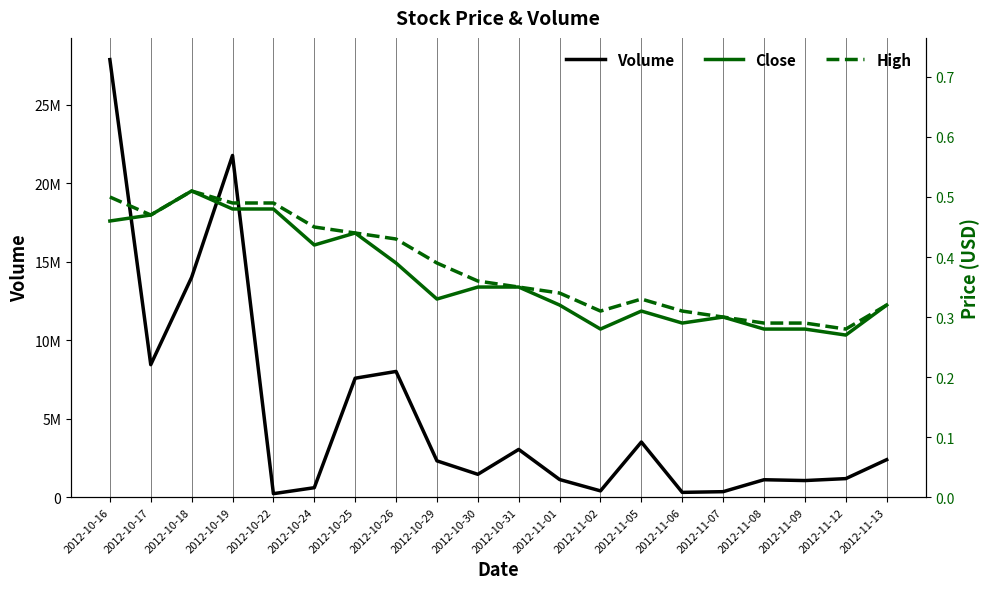

Reading left to right, extract all data points from this chart.

Volume: 2012-10-16=27860700.0	2012-10-17=8436200.0	2012-10-18=14000000.0	2012-10-19=21757400.0	2012-10-22=223000.0	2012-10-24=603000.0	2012-10-25=7574000.0	2012-10-26=8004800.0	2012-10-29=2311800.0	2012-10-30=1455000.0	2012-10-31=3040000.0	2012-11-01=1123100.0	2012-11-02=400400.0	2012-11-05=3511100.0	2012-11-06=305200.0	2012-11-07=350000.0	2012-11-08=1110000.0	2012-11-09=1057700.0	2012-11-12=1181300.0	2012-11-13=2388000.0
Close: 2012-10-16=0.5	2012-10-17=0.5	2012-10-18=0.5	2012-10-19=0.5	2012-10-22=0.5	2012-10-24=0.4	2012-10-25=0.4	2012-10-26=0.4	2012-10-29=0.3	2012-10-30=0.3	2012-10-31=0.3	2012-11-01=0.3	2012-11-02=0.3	2012-11-05=0.3	2012-11-06=0.3	2012-11-07=0.3	2012-11-08=0.3	2012-11-09=0.3	2012-11-12=0.3	2012-11-13=0.3
High: 2012-10-16=0.5	2012-10-17=0.5	2012-10-18=0.5	2012-10-19=0.5	2012-10-22=0.5	2012-10-24=0.5	2012-10-25=0.4	2012-10-26=0.4	2012-10-29=0.4	2012-10-30=0.4	2012-10-31=0.3	2012-11-01=0.3	2012-11-02=0.3	2012-11-05=0.3	2012-11-06=0.3	2012-11-07=0.3	2012-11-08=0.3	2012-11-09=0.3	2012-11-12=0.3	2012-11-13=0.3